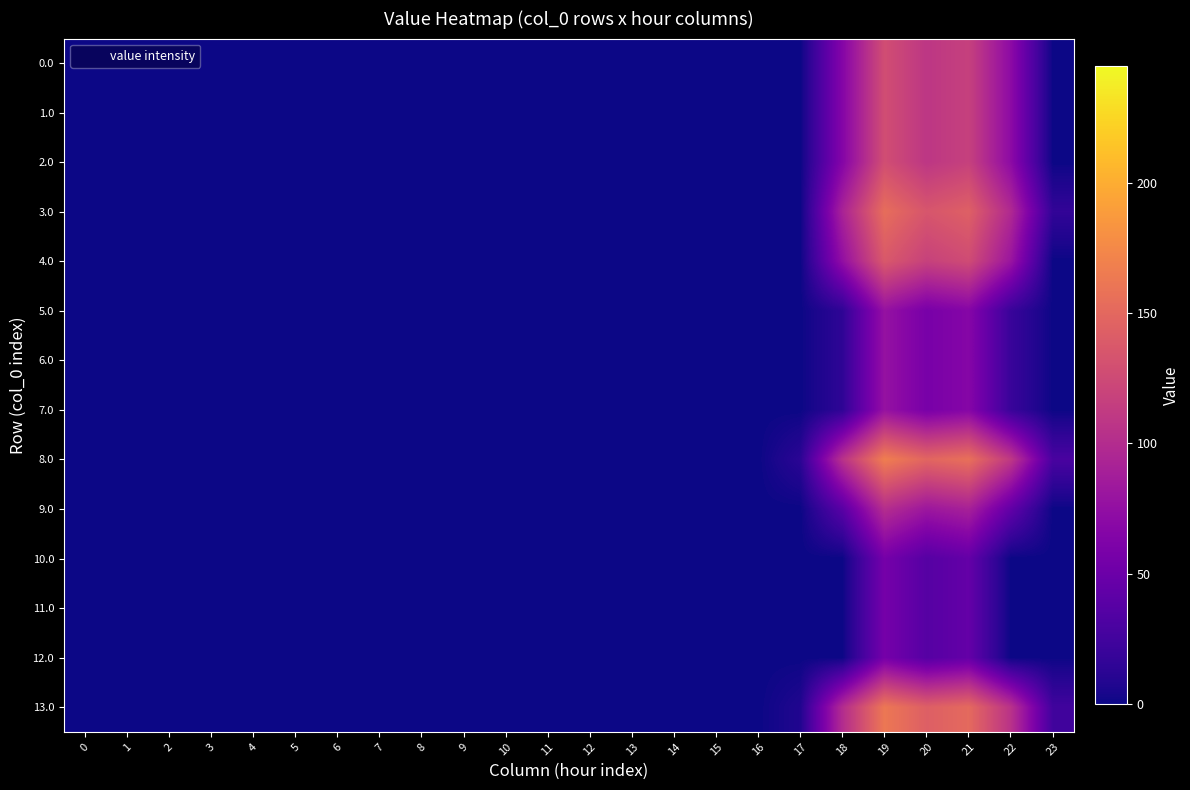

At how many categories does at least one series exceed 96?

5